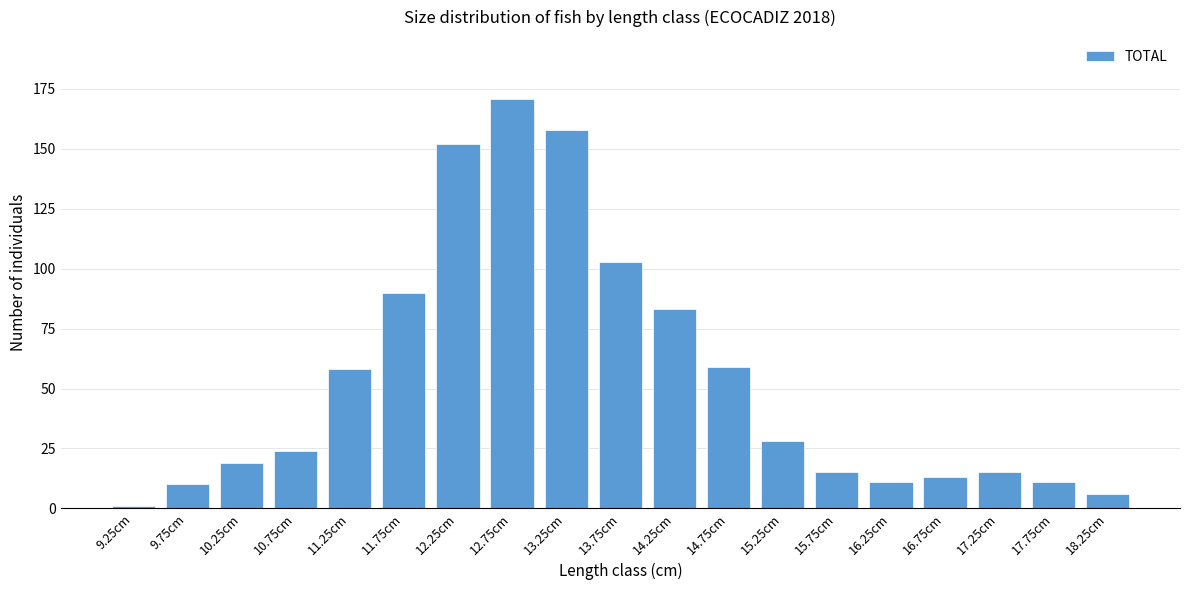

Reading right to left, what are all the values shown in this chart?

18.25cm=6	17.75cm=11	17.25cm=15	16.75cm=13	16.25cm=11	15.75cm=15	15.25cm=28	14.75cm=59	14.25cm=83	13.75cm=103	13.25cm=158	12.75cm=171	12.25cm=152	11.75cm=90	11.25cm=58	10.75cm=24	10.25cm=19	9.75cm=10	9.25cm=1